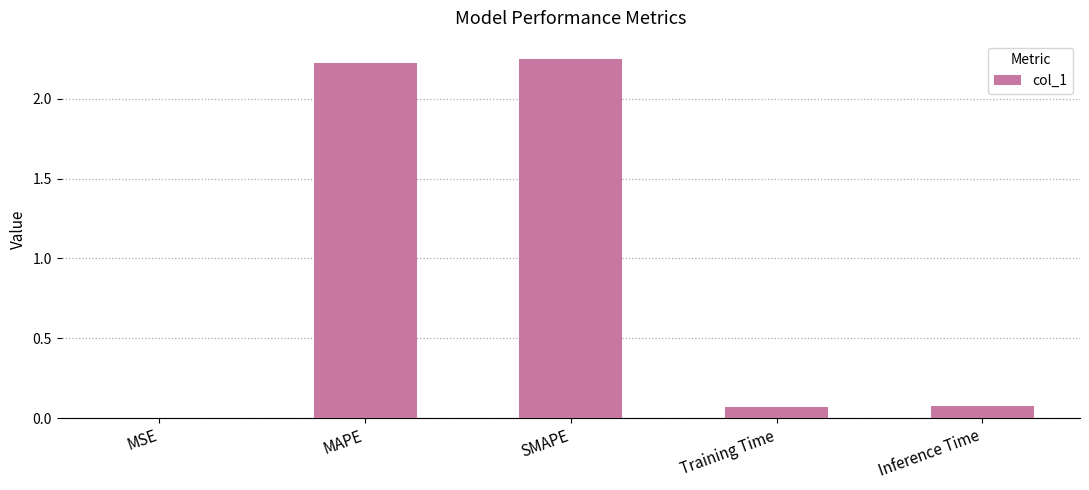

What is the sum of all values?

4.6